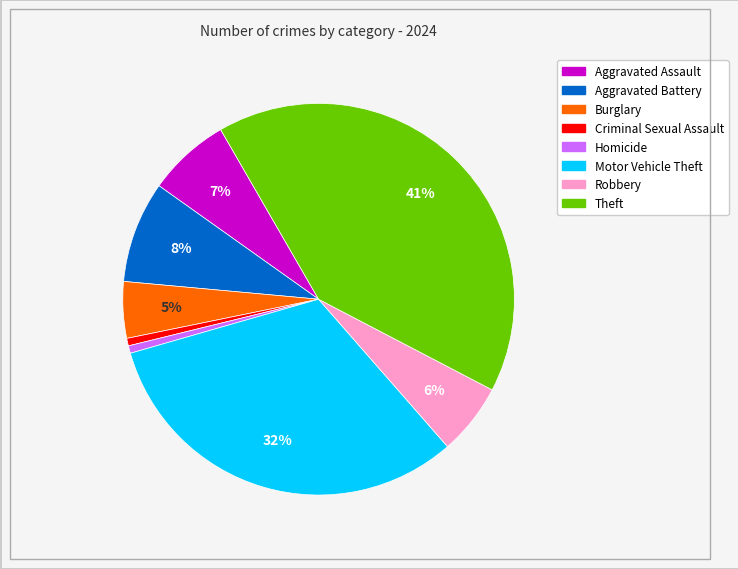

To the nearest percent, what is the difference between the largest and smallest slice percentages?

40%